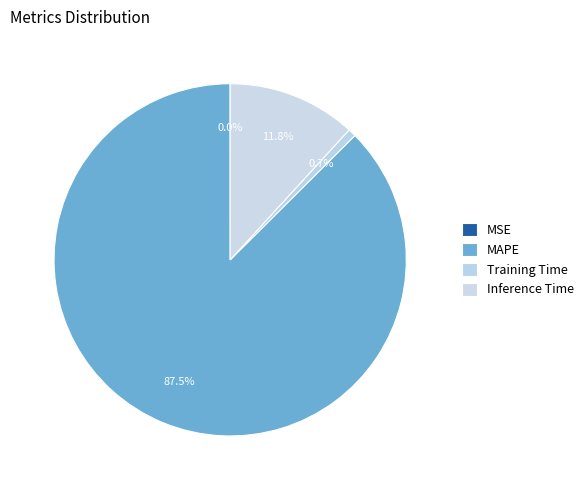

Combined, what portion of the pie is Inference Time and Training Time?

12.5%